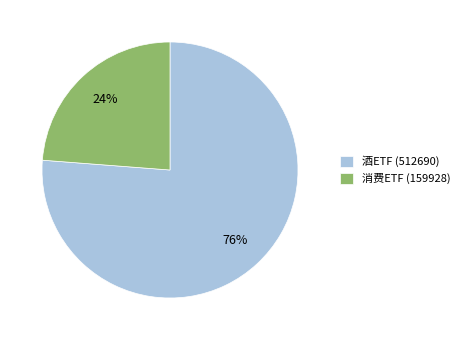

Do 消费ETF (159928) and 酒ETF (512690) together represent more than half of the pie?

Yes